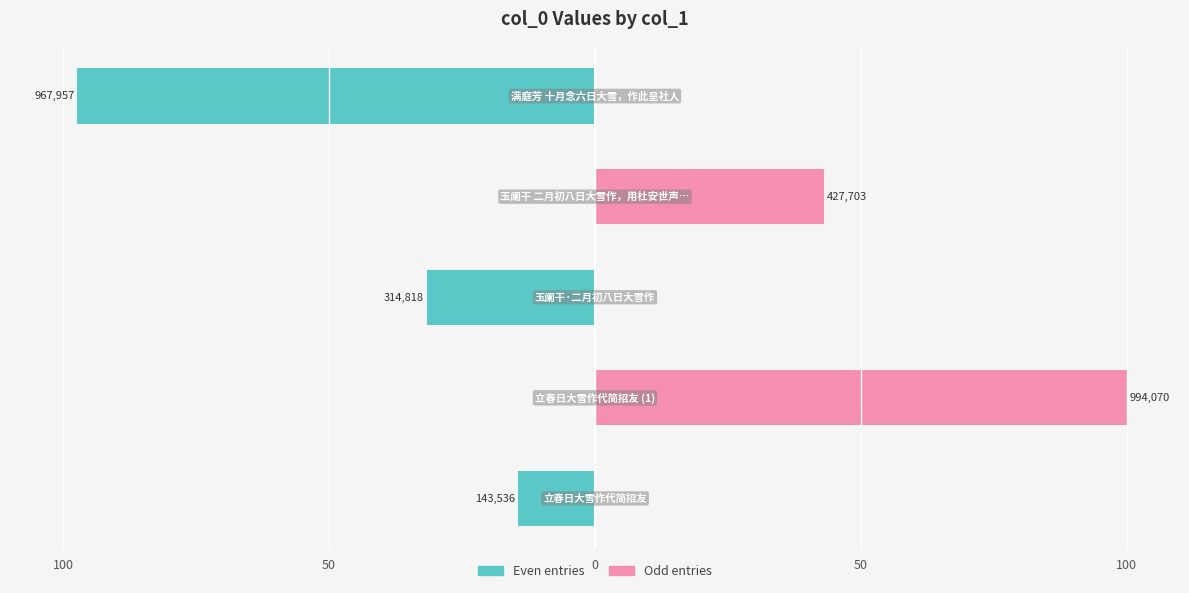

What is the total value across all series at 50?

100.0